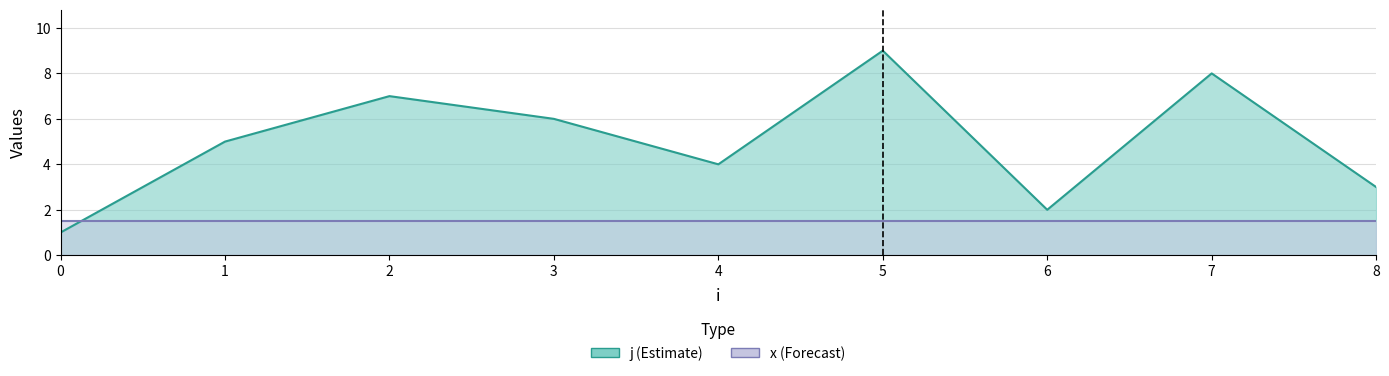

Does the chart have visible grid lines?

Yes